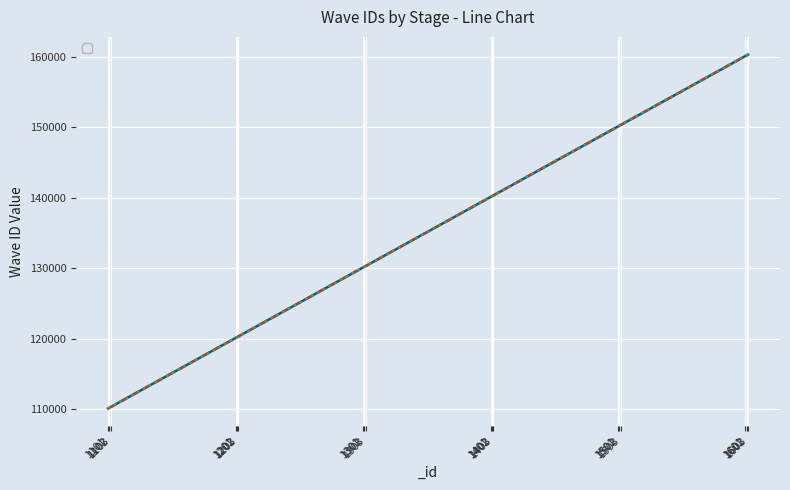

How many lines are shown in the chart?

3